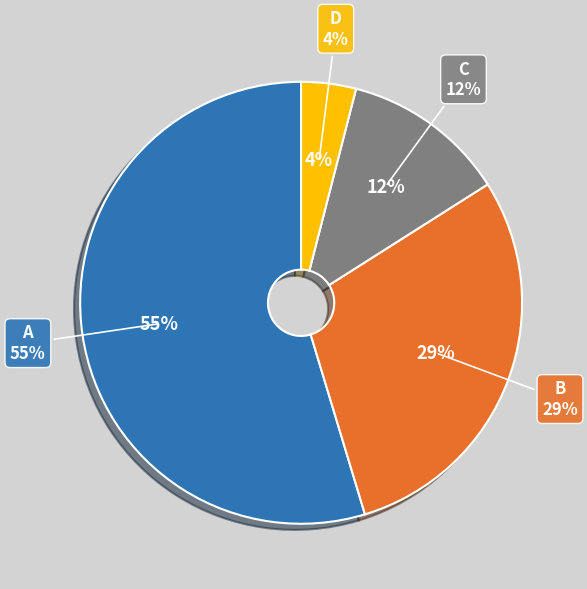

To the nearest percent, what is the difference between the A and C slice percentages?

43%